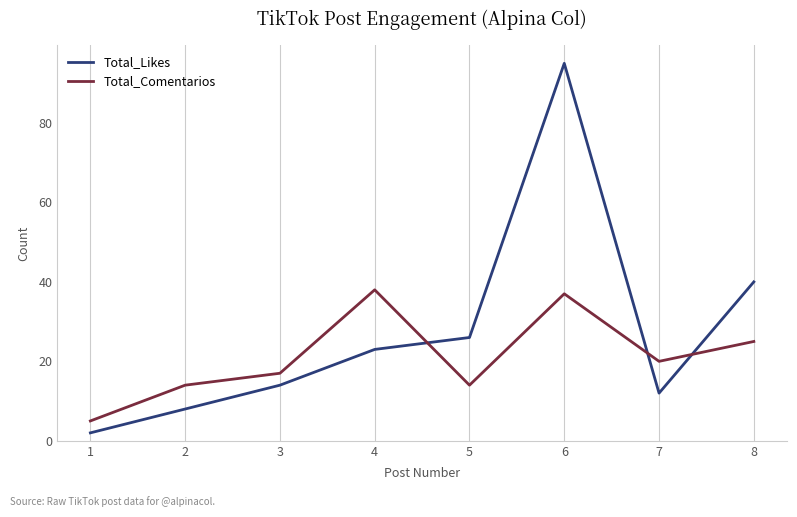

What is the difference between the maximum and minimum values in the Total_Likes series?

93